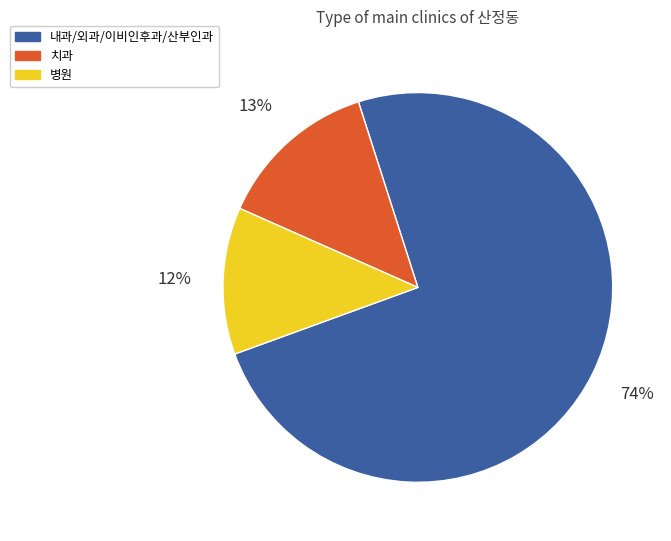

The 내과/외과/이비인후과/산부인과 slice represents 74% of the pie. True or false?

True